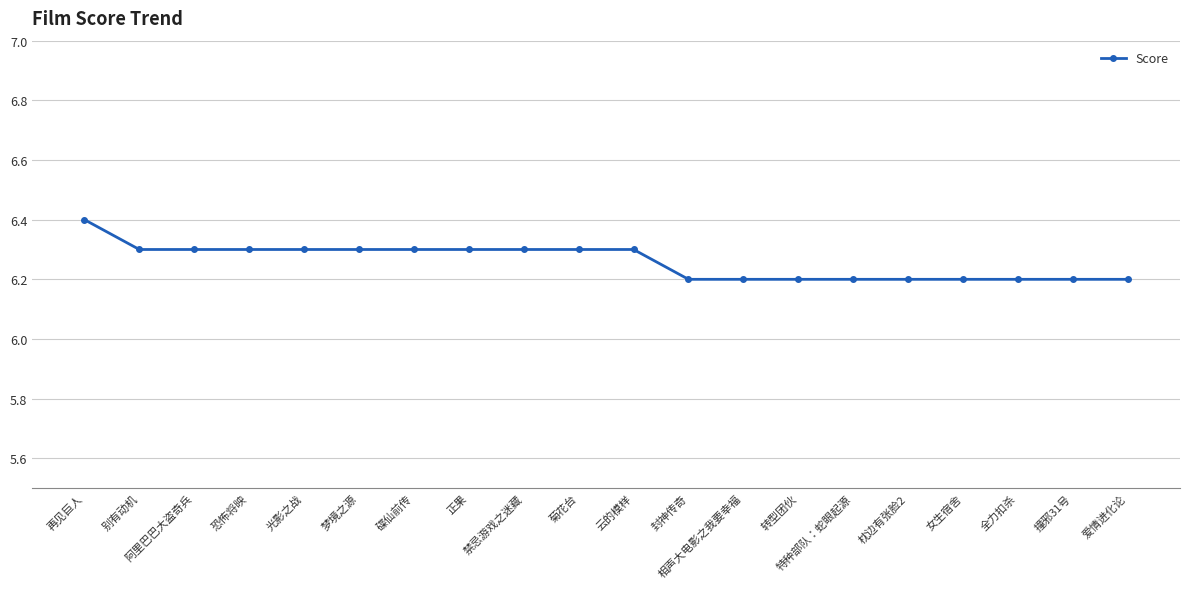

What is the change in value from 阿里巴巴大盗奇兵 to 封神传奇?

-0.1